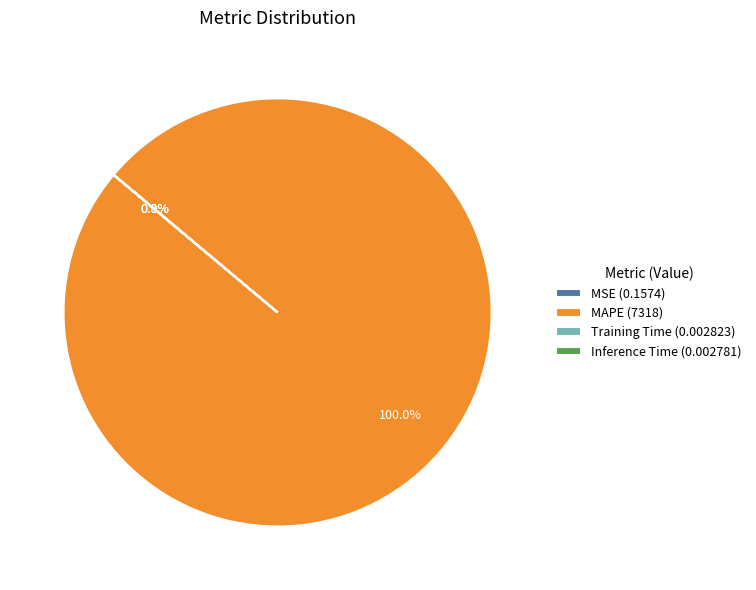

What percentage is NOT represented by Training Time?

100.0%